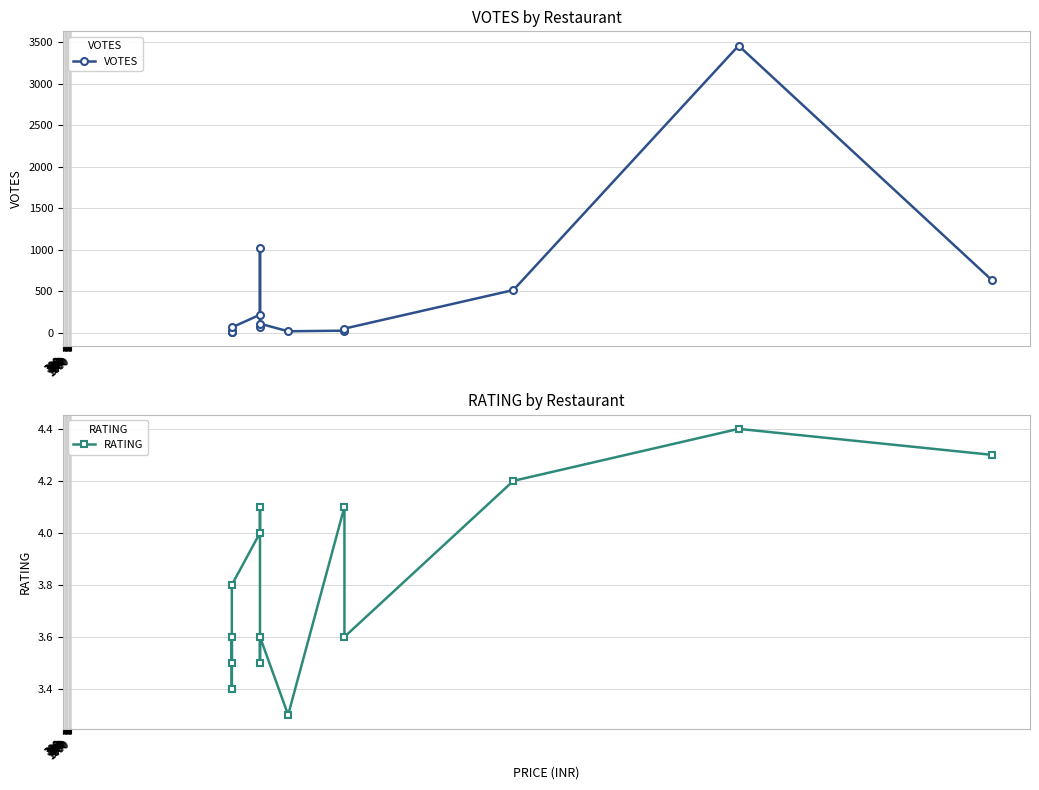

Is it true that RATING equals 4.1 at 500?

True